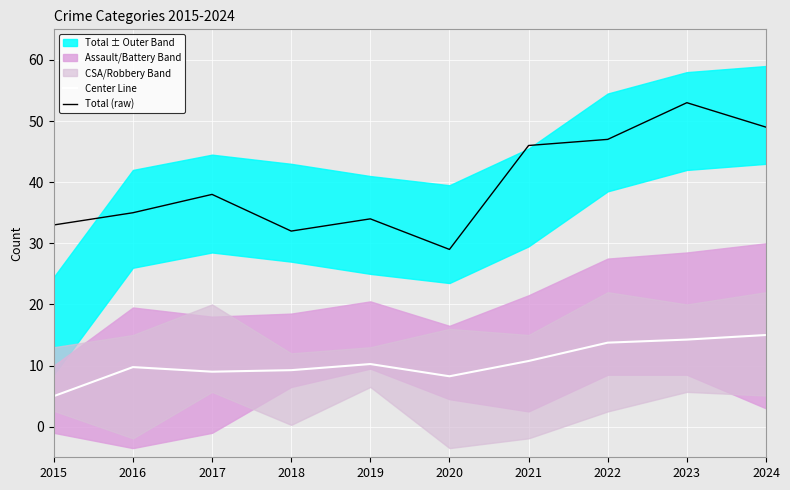

Reading right to left, list all the values displayed in this chart.

Center Line: 2024=15.0	2023=14.2	2022=13.8	2021=10.8	2020=8.2	2019=10.2	2018=9.2	2017=9.0	2016=9.8	2015=5.0
Total (raw): 2024=49.0	2023=53.0	2022=47.0	2021=46.0	2020=29.0	2019=34.0	2018=32.0	2017=38.0	2016=35.0	2015=33.0